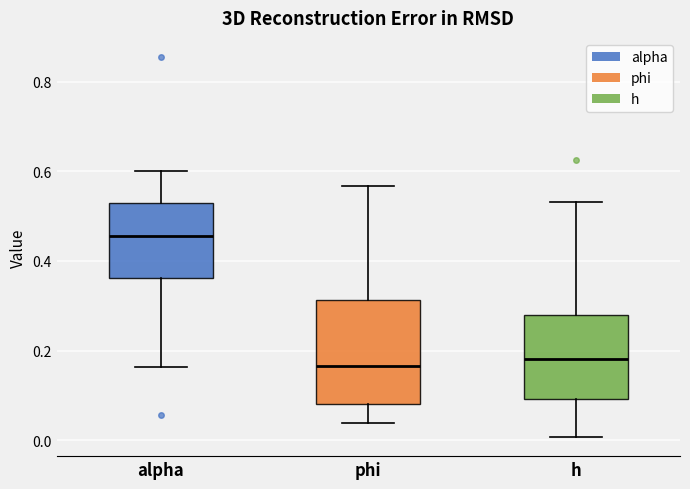

Where does the lower whisker of the box for h end on the y-axis? The values are not printed on the chart, so give them approximately, as read against the axis.

0.00